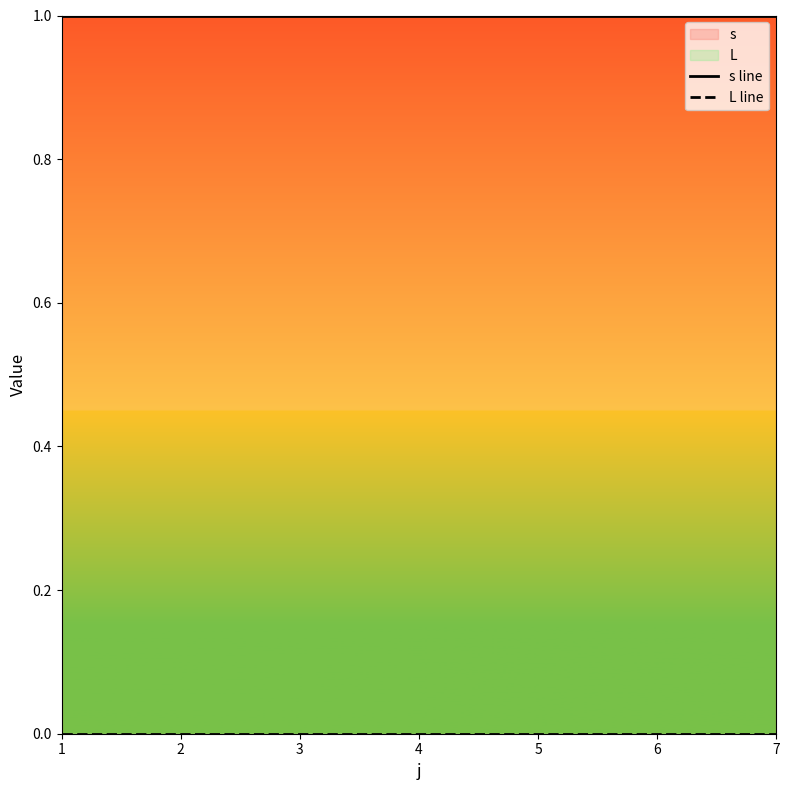

Which has a higher value, 1 or 7?

1